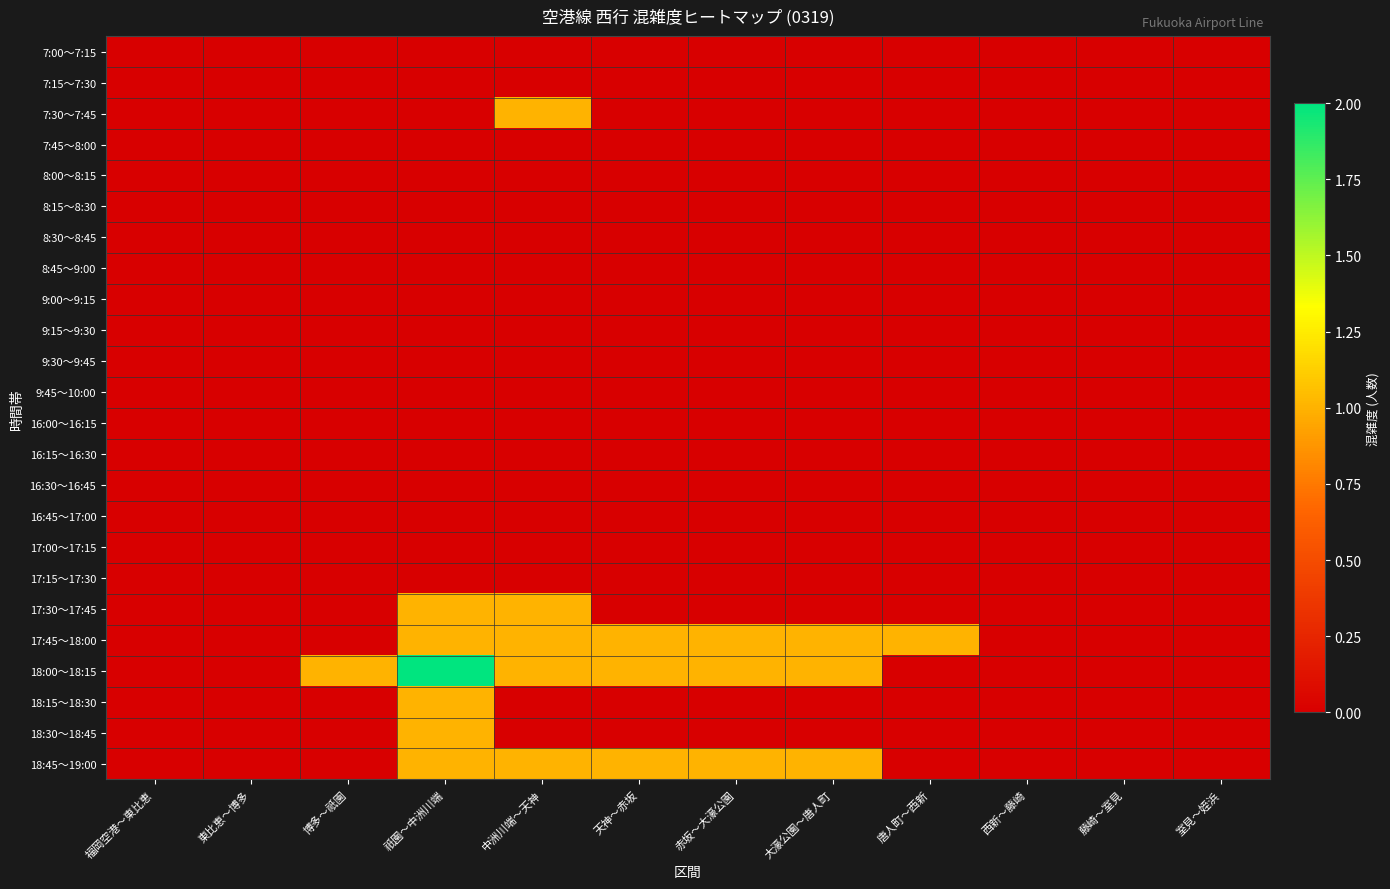

Which series has the widest spread of values?

18:00～18:15